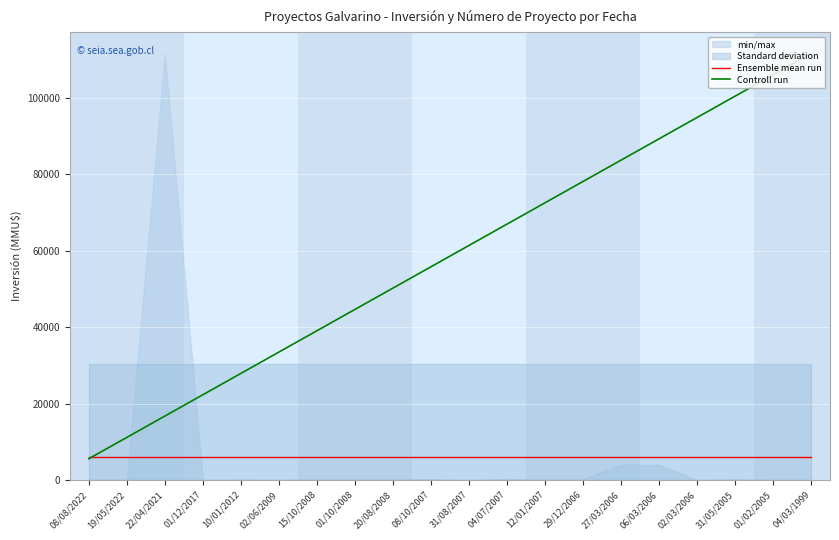

Does the chart display data point markers on the line(s)?

No